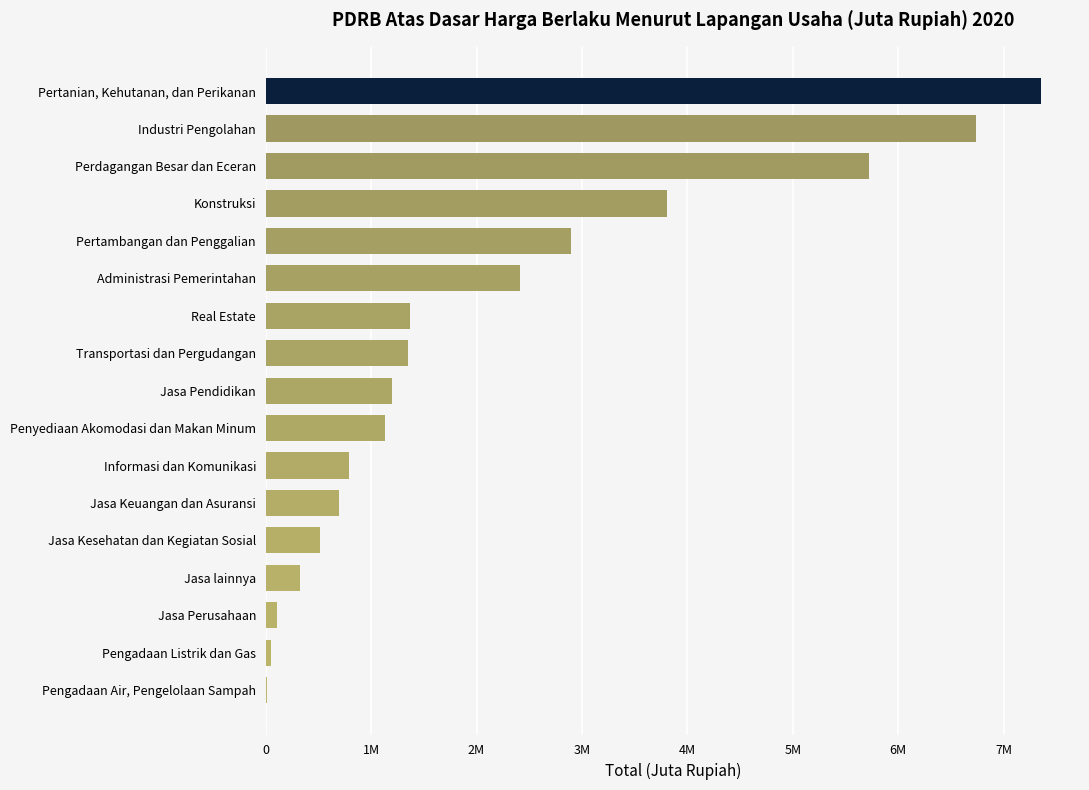

Are the bars horizontal?

Yes